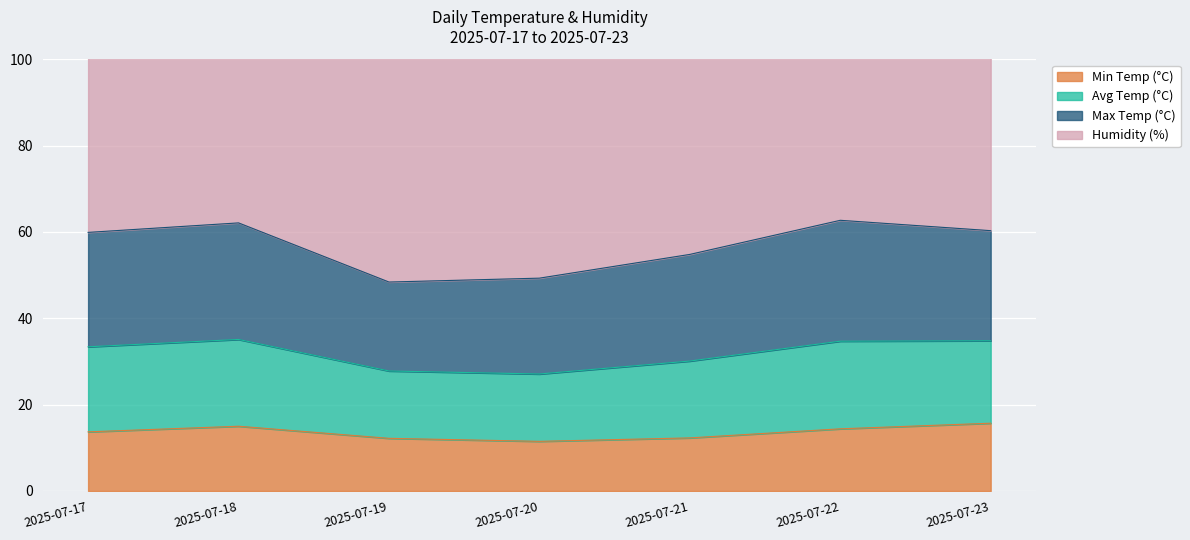

Is it true that avg_temp_c equals 104.1 at 2025-07-17?

False